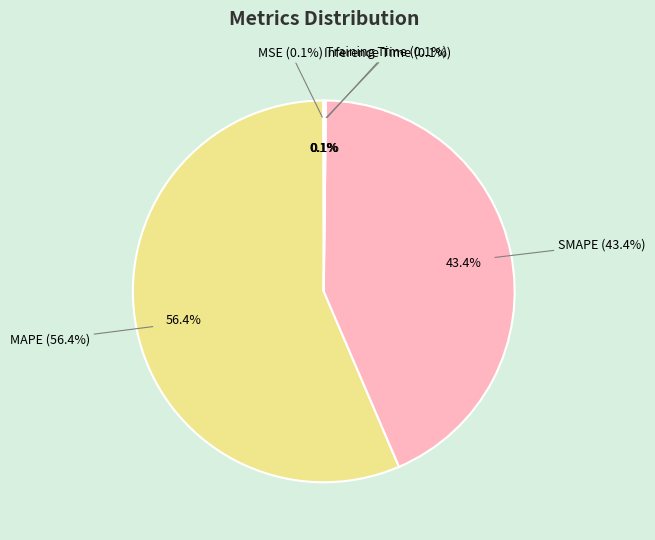

Which slice is the smallest?

MSE